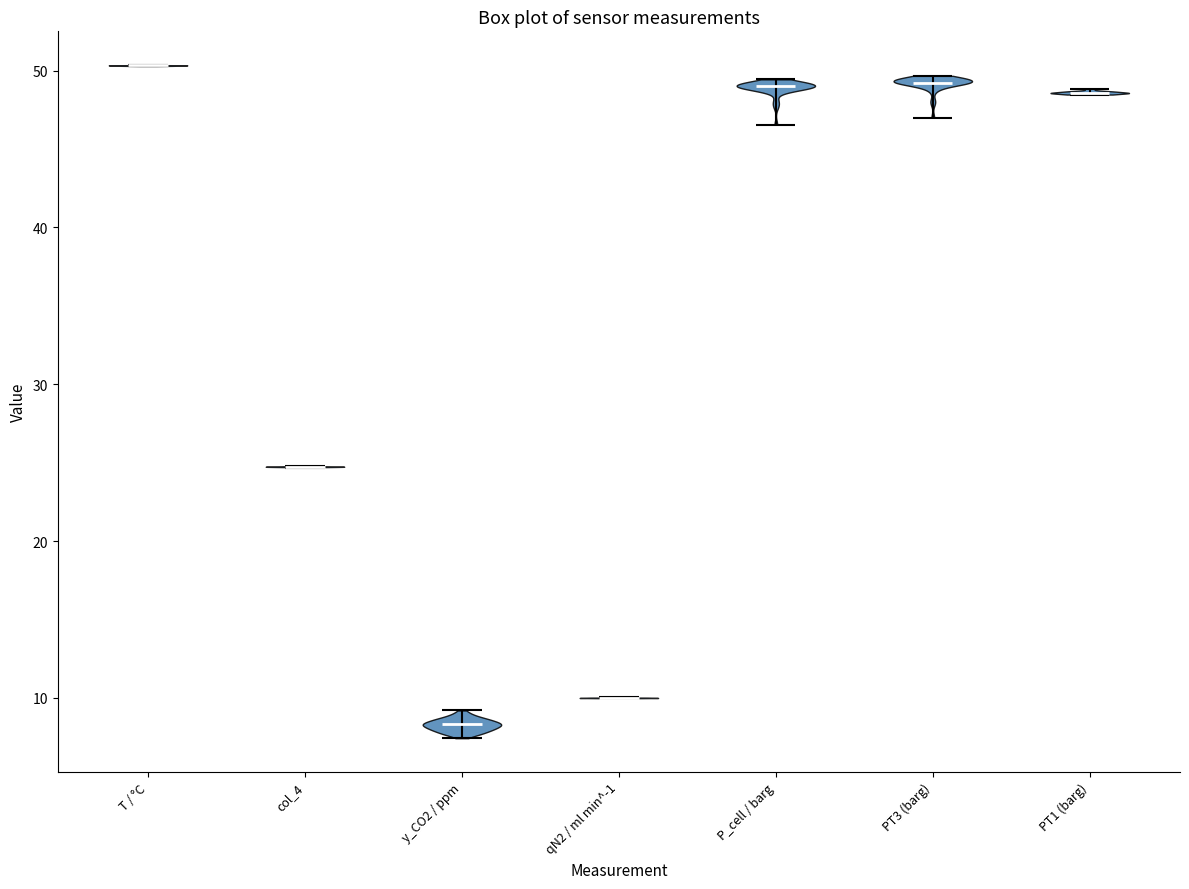

Which violin has the lowest median line?

y_CO2 / ppm